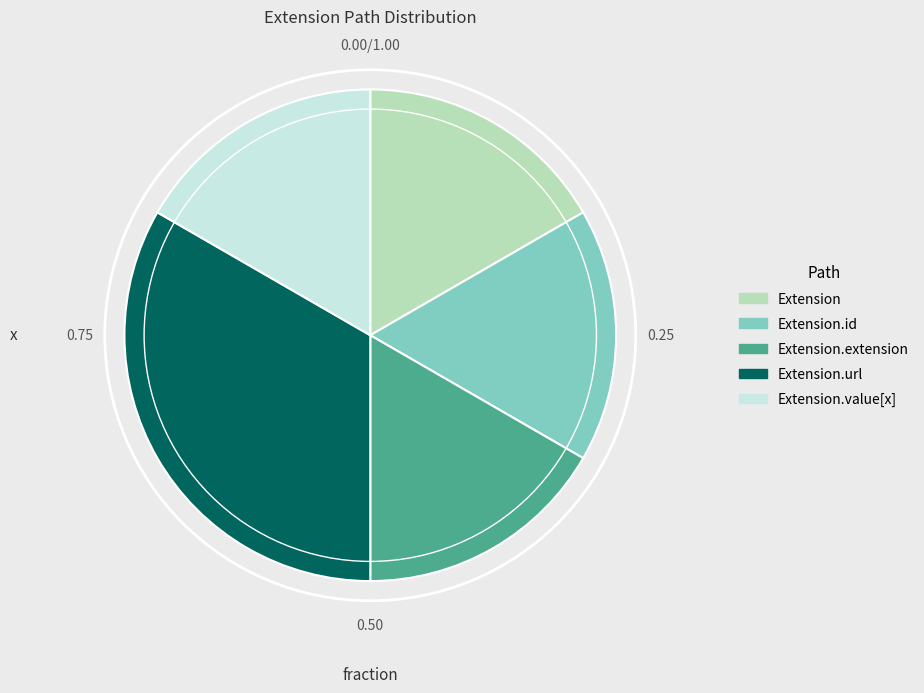

Is there a majority slice in this chart?

No